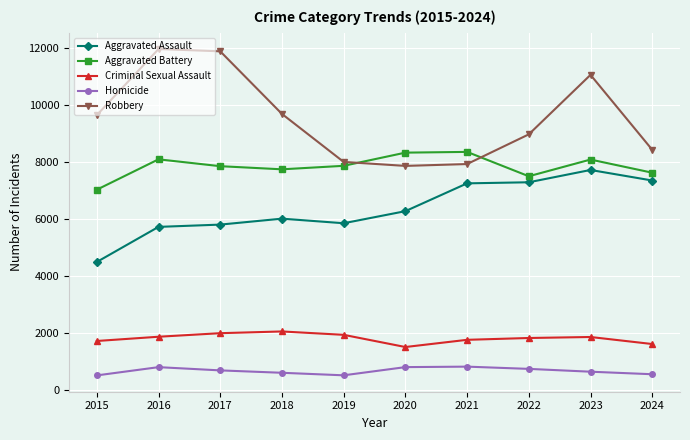

What is the sum of the Criminal Sexual Assault values at 2019 and 2015?

3626